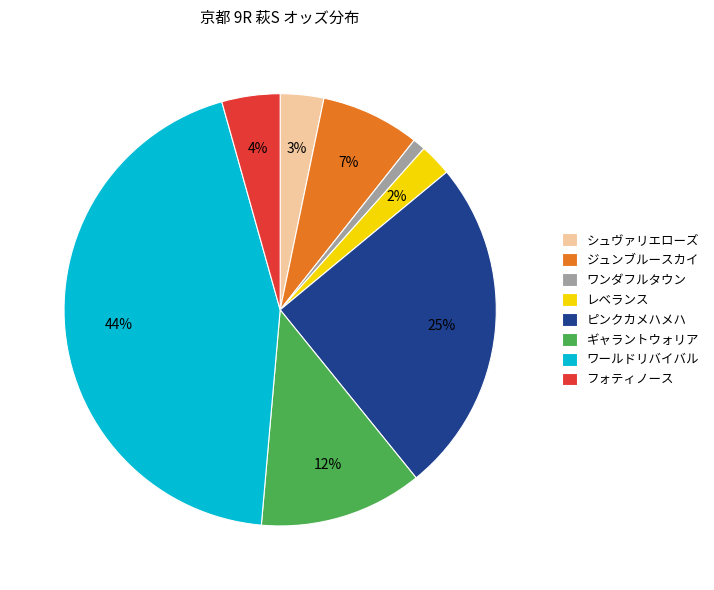

Is the sum of フォティノース and ワールドリバイバル greater than half?

No